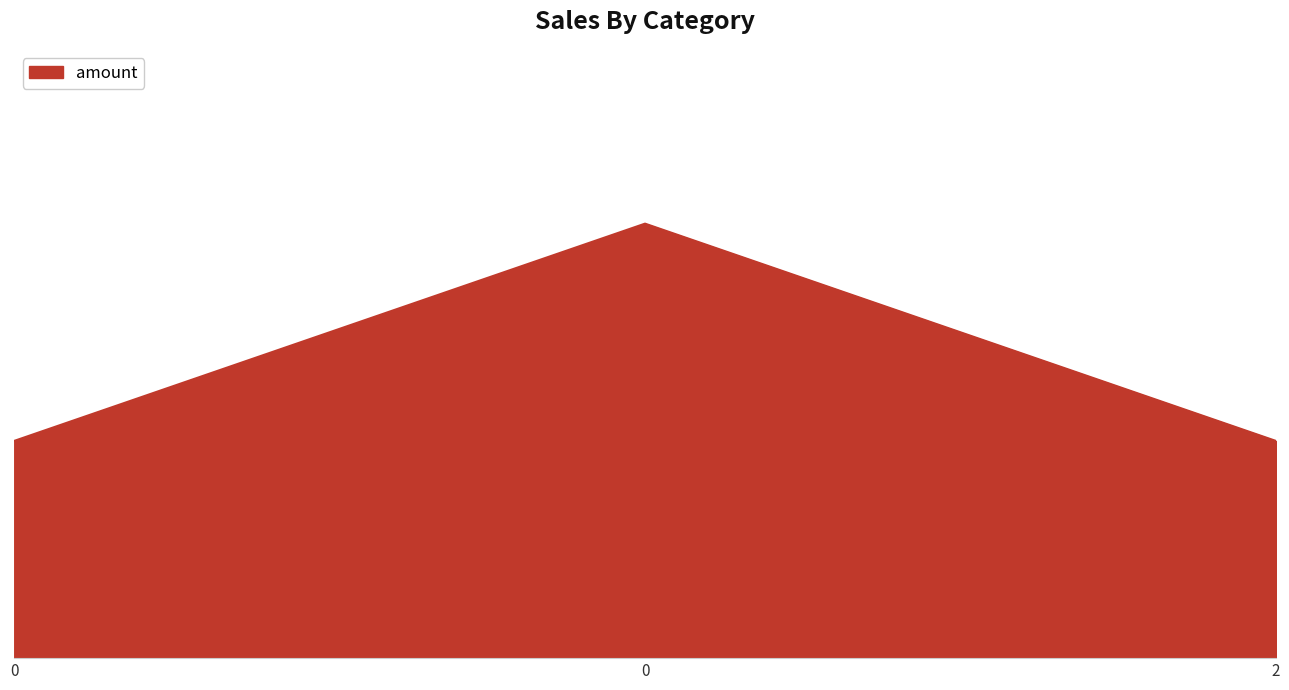

The chart shows a value of 1 at 0. True or false?

True